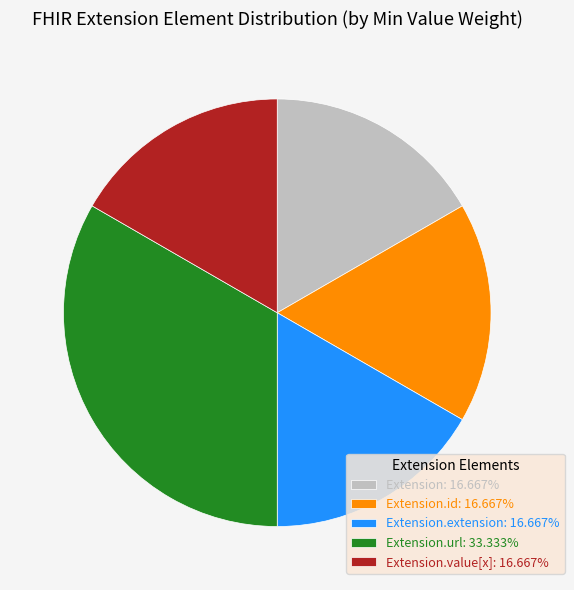

Do Extension: 16.667% and Extension.value[x]: 16.667% together represent more than half of the pie?

No